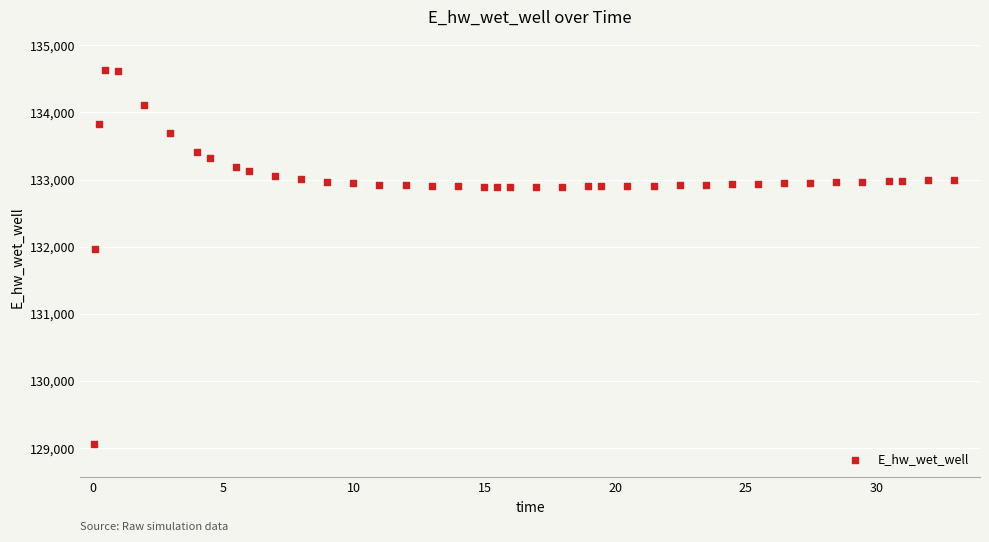

What Y value in the scatter plot is closest to 131846?

131967.7